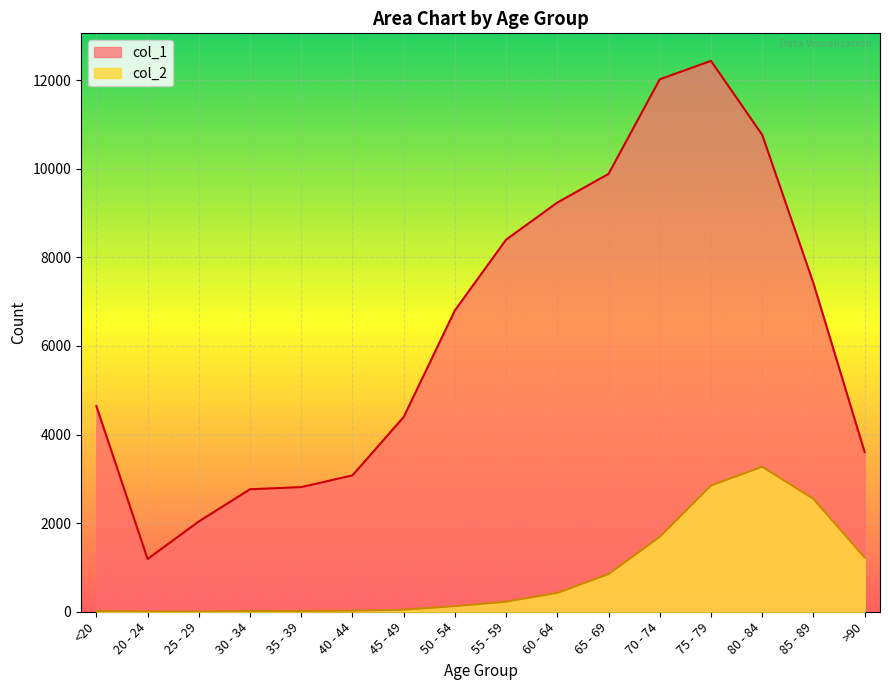

Which series has the largest range (max minus min)?

col_1